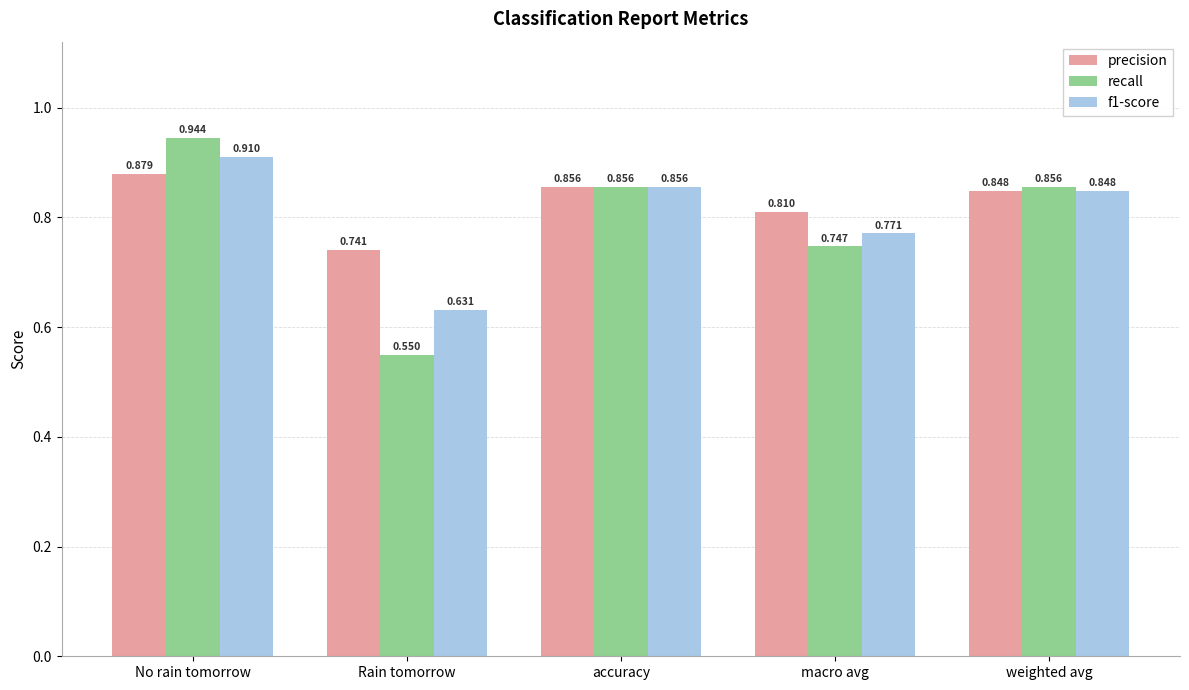

At which label does recall reach its peak?

No rain tomorrow